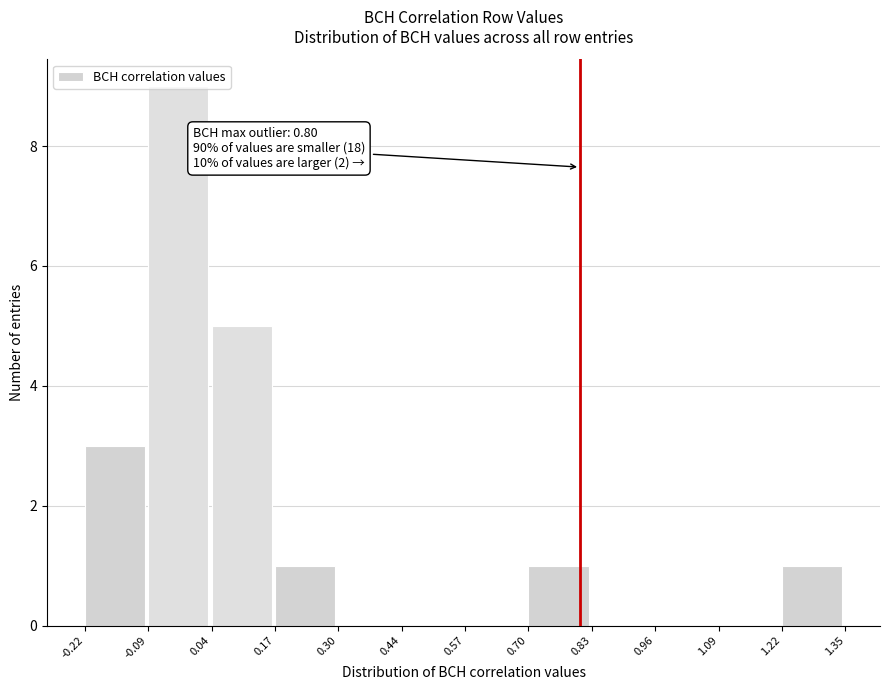

Which range on the x-axis has the tallest bar?

-0.09 to 0.04